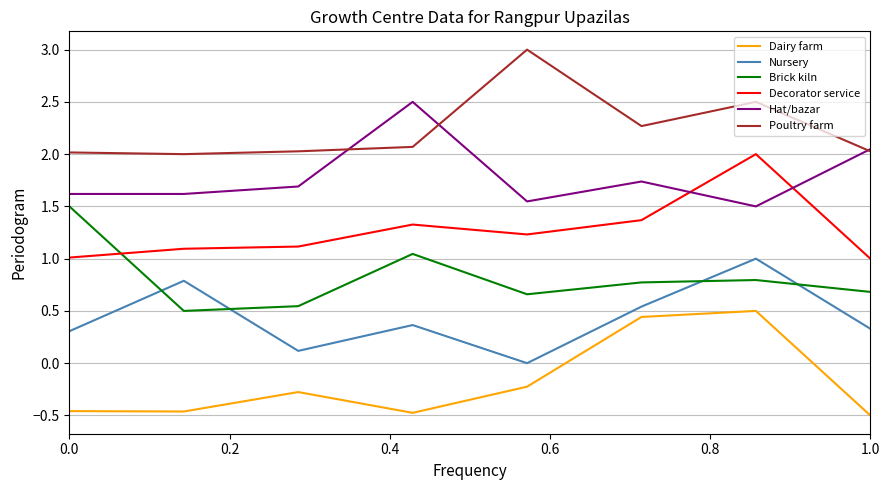

Which series has the largest total across all categories?

Poultry farm